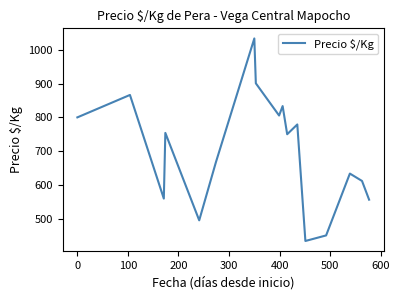

What is the smallest value displayed?

433.5